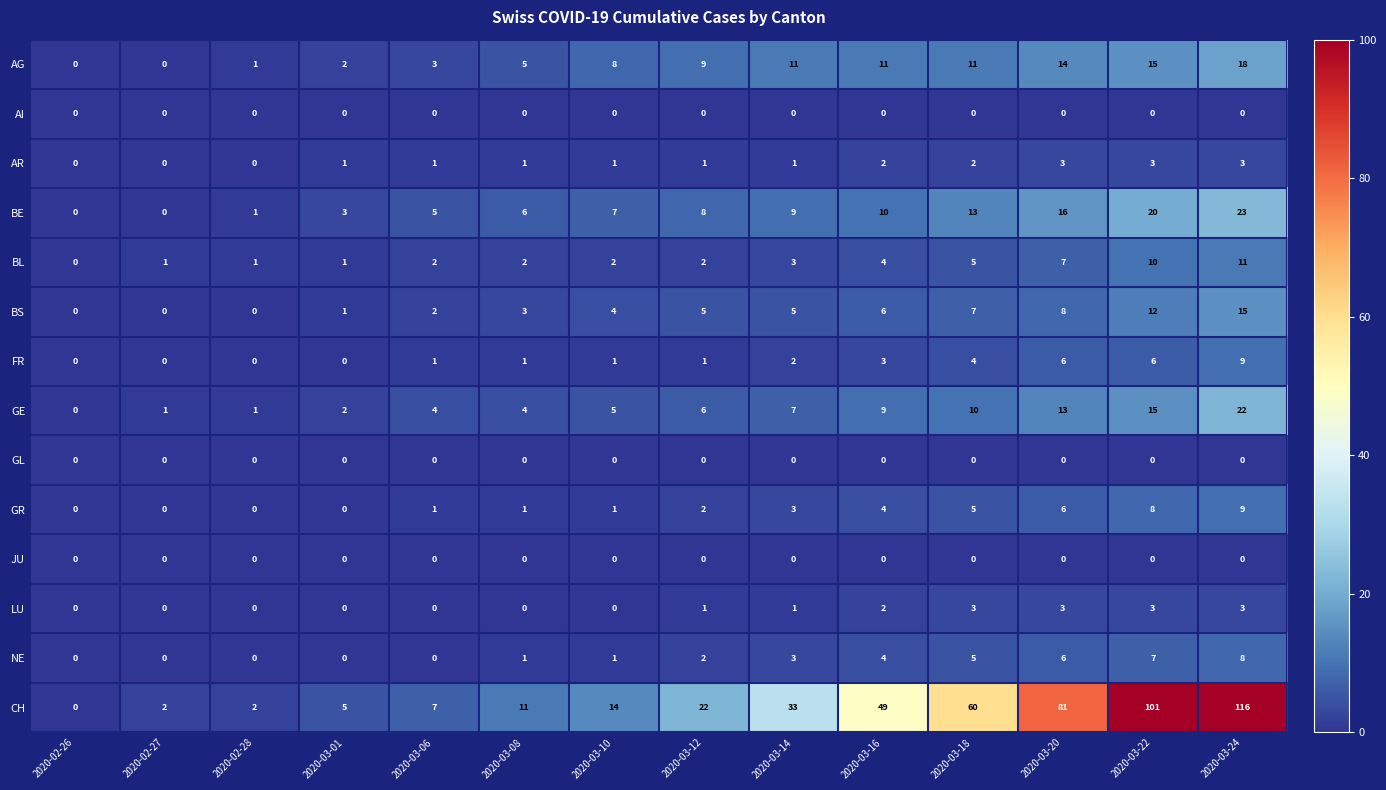

Which series has the largest range (max minus min)?

CH